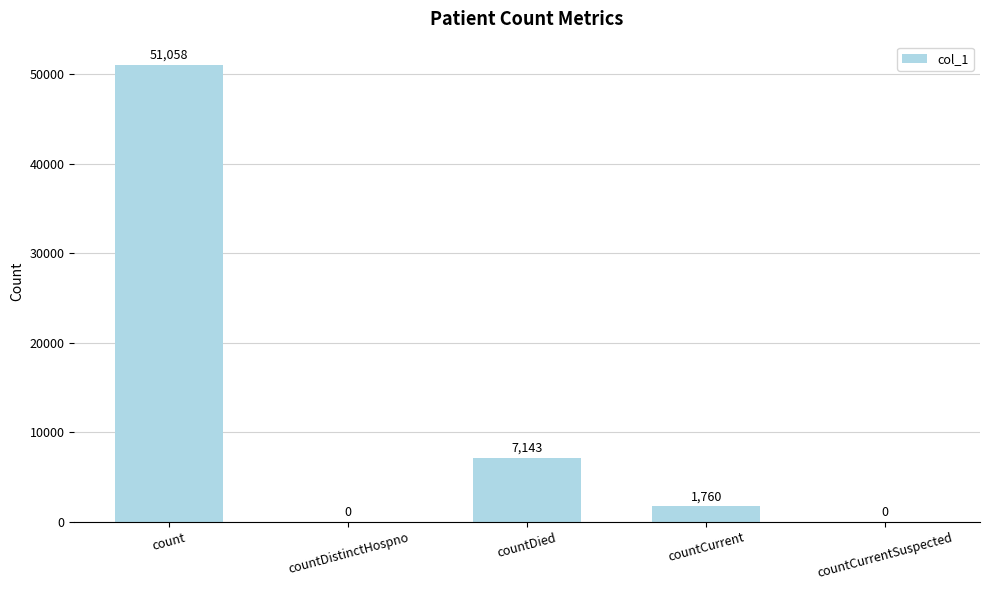

What is the sum of all values?

59961